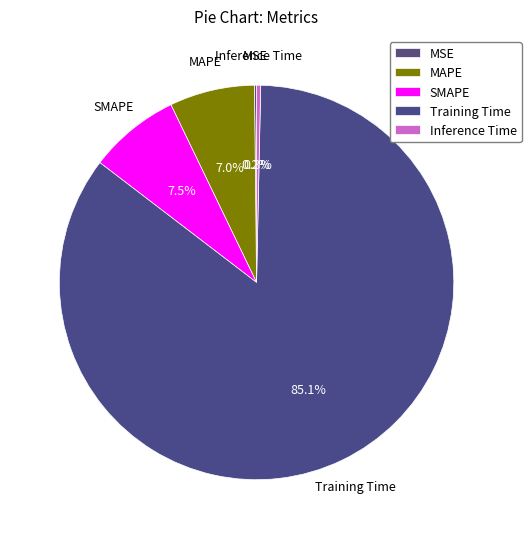

Combined, do SMAPE and Inference Time account for over 50%?

No